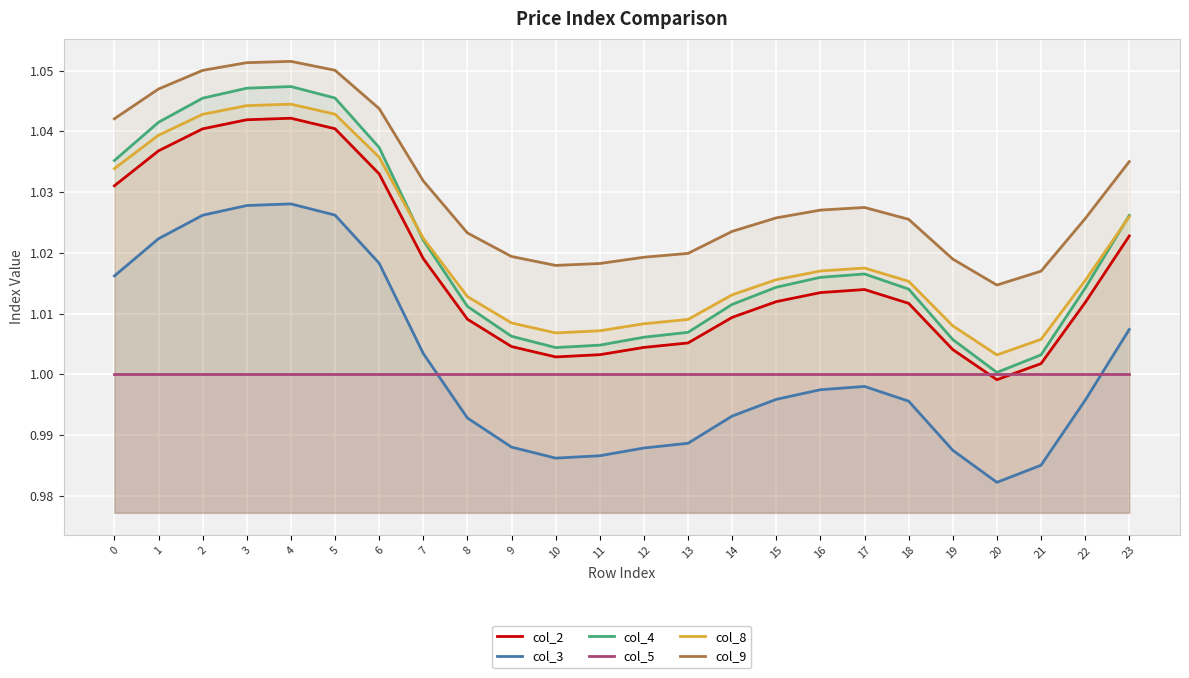

How many lines are shown in the chart?

6